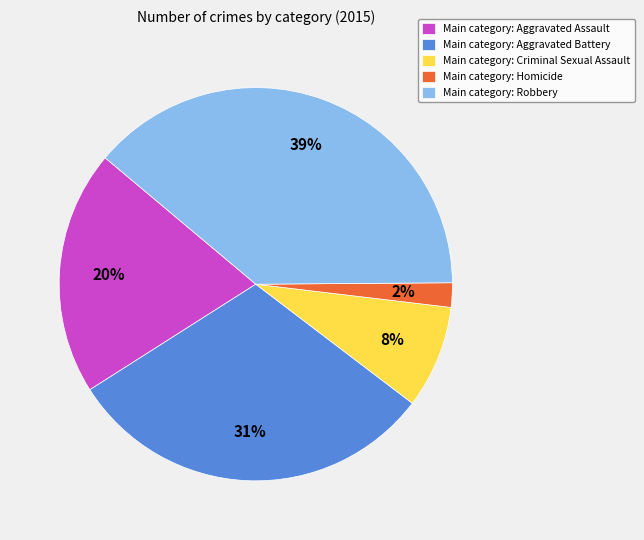

Is there a majority slice in this chart?

No